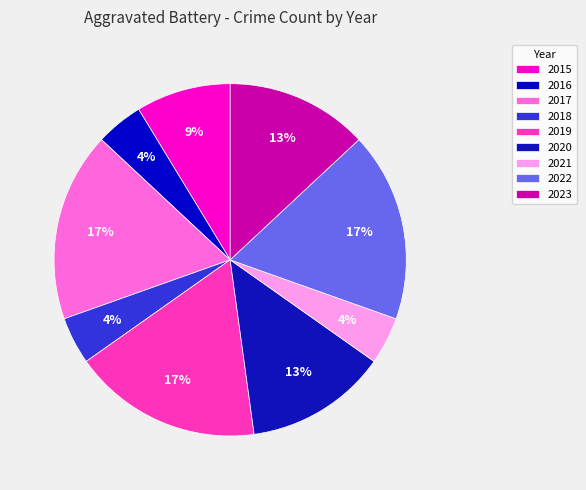

Do 2022 and 2020 together represent more than half of the pie?

No